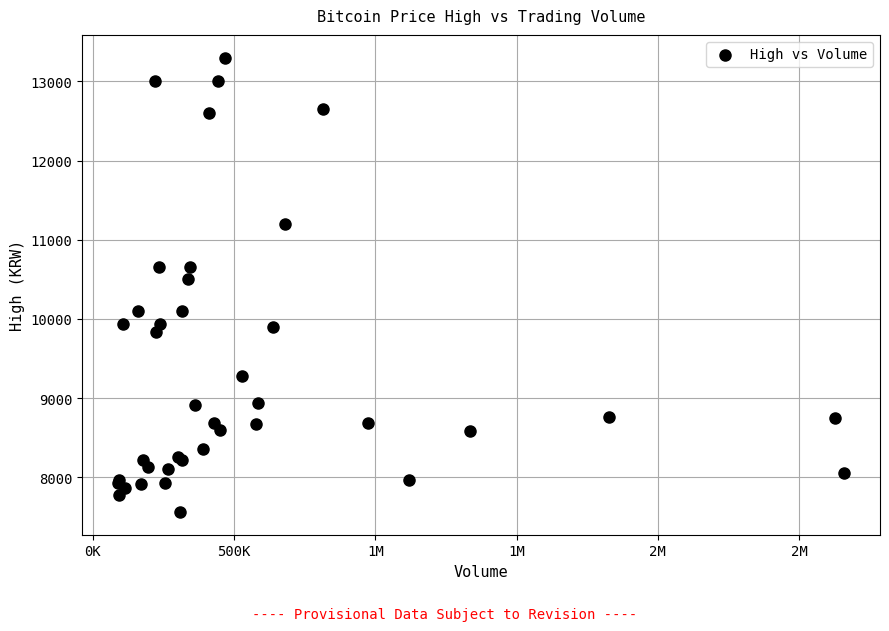

What Y value in the scatter plot is closest to 10430?

10500